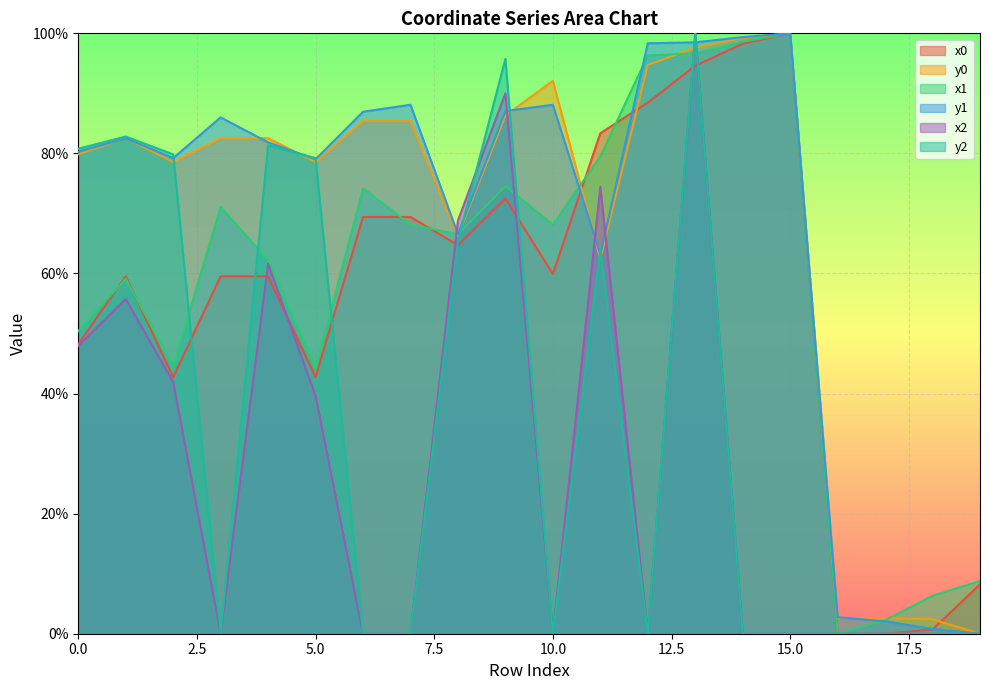

The value of x0 at 1 is 59.5. True or false?

True